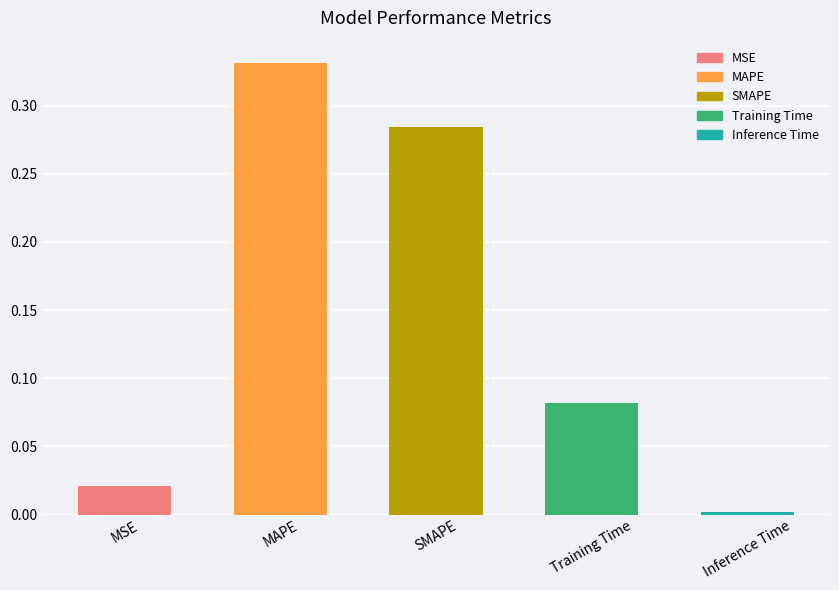

List the labels in order of value, smallest first.

Inference Time, MSE, Training Time, SMAPE, MAPE